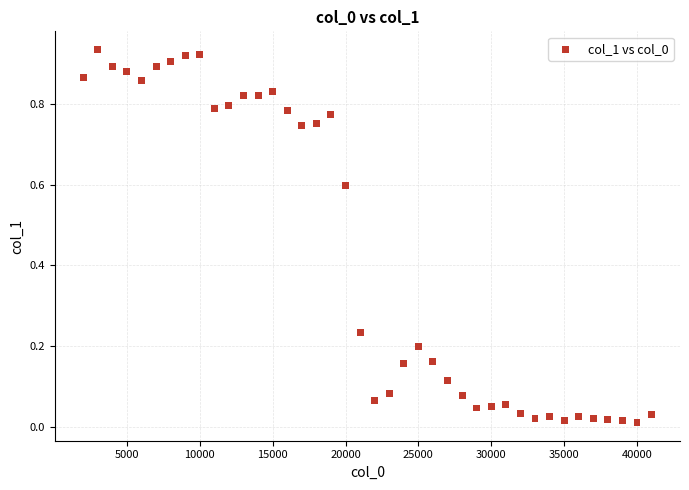

What is the range of X values (max minus min)?

39000.0